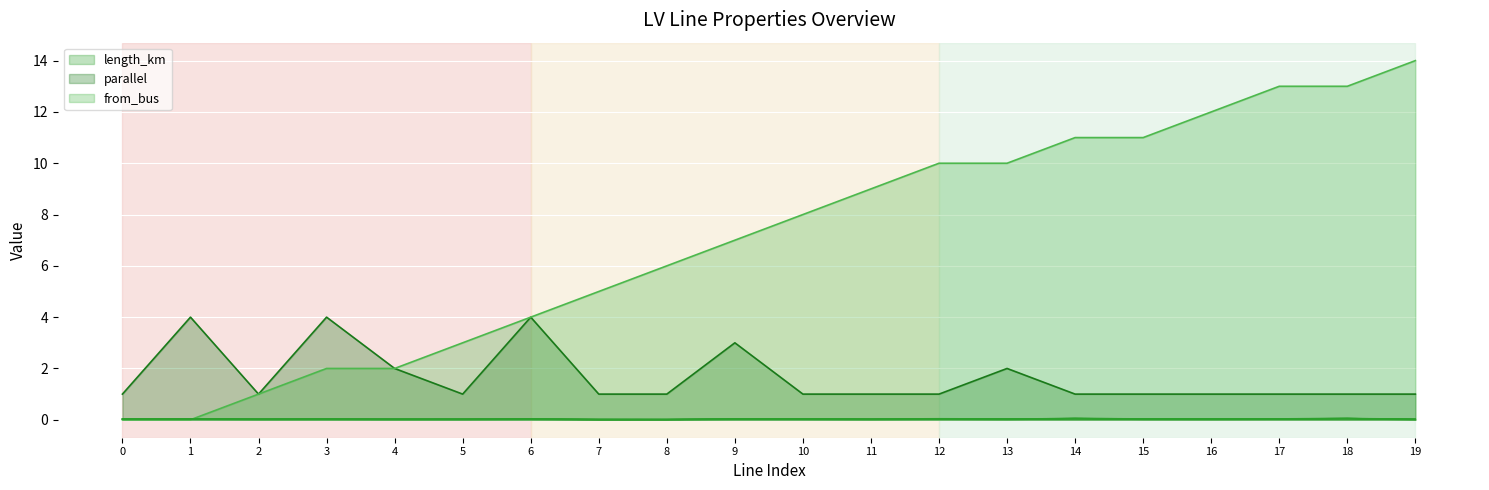

Rank the categories by parallel value from lowest to highest.

0, 2, 5, 7, 8, 10, 11, 12, 14, 15, 16, 17, 18, 19, 4, 13, 9, 1, 3, 6